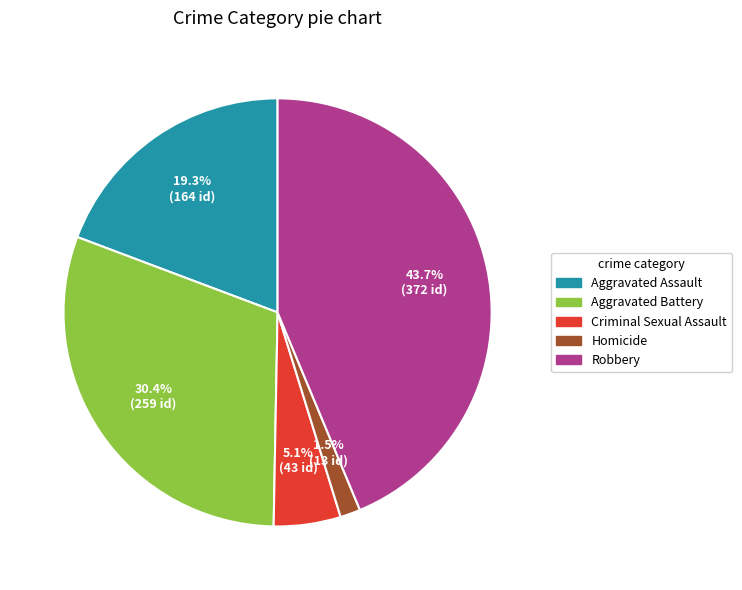

Which category has the biggest portion of the pie?

Robbery